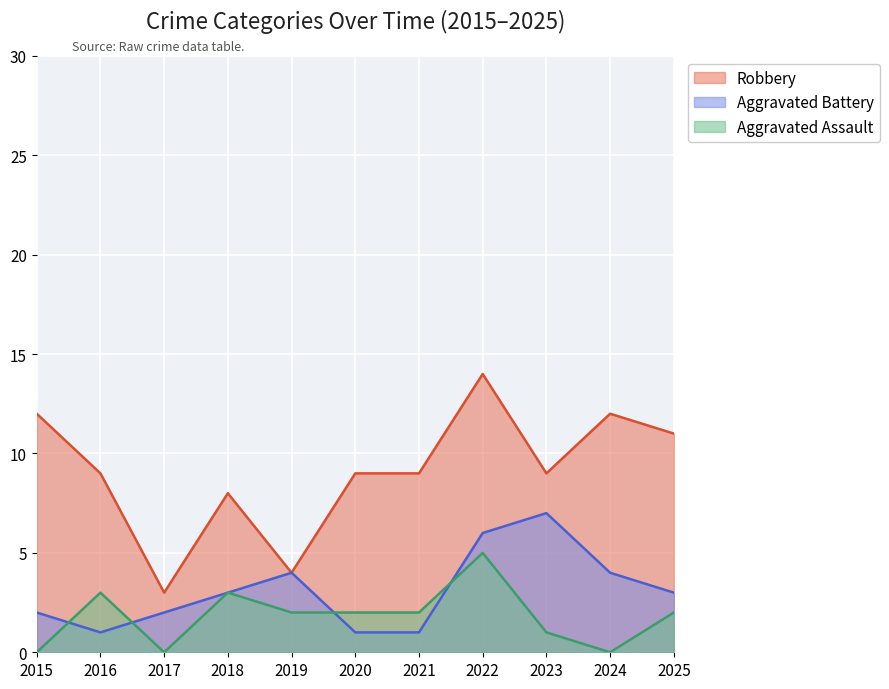

What is the highest value of the Aggravated Assault series?

5